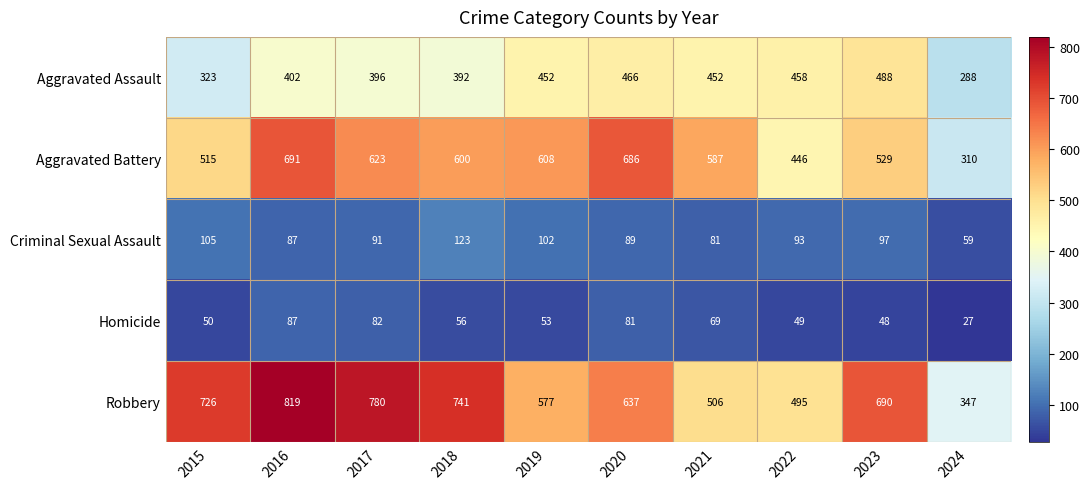

True or false: Aggravated Battery has a value of 830 at 2019.

False